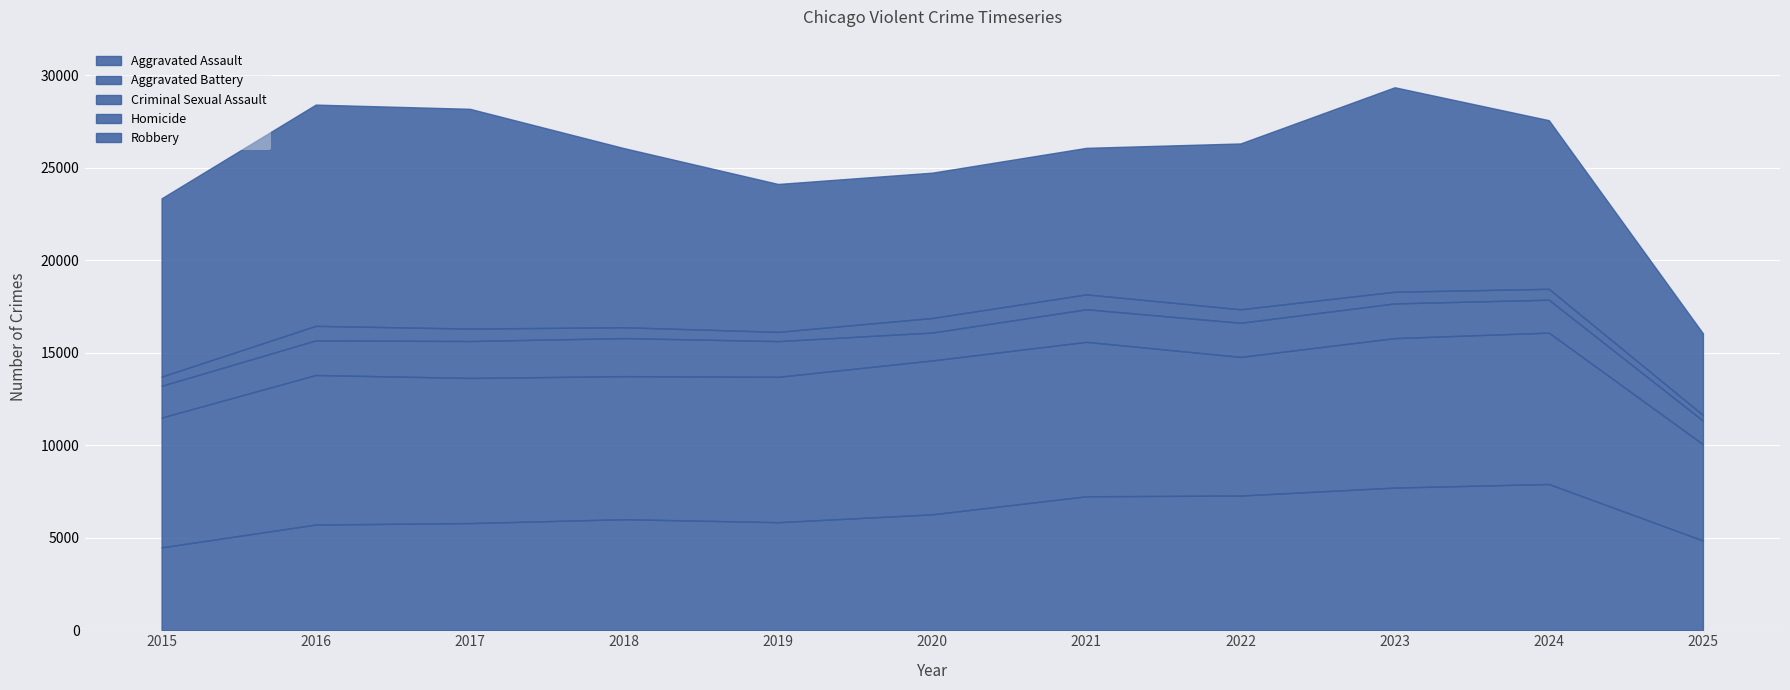

Reading right to left, list all the values displayed in this chart.

Aggravated Assault: 2025=4851	2024=7905	2023=7712	2022=7281	2021=7242	2020=6265	2019=5841	2018=6002	2017=5793	2016=5713	2015=4480
Aggravated Battery: 2025=5205	2024=8182	2023=8080	2022=7495	2021=8348	2020=8320	2019=7858	2018=7734	2017=7845	2016=8085	2015=7018
Criminal Sexual Assault: 2025=1274	2024=1781	2023=1875	2022=1844	2021=1761	2020=1508	2019=1931	2018=2056	2017=1996	2016=1870	2015=1716
Homicide: 2025=306	2024=589	2023=632	2022=730	2021=806	2020=787	2019=499	2018=588	2017=672	2016=786	2015=496
Robbery: 2025=4412	2024=9115	2023=11052	2022=8964	2021=7920	2020=7855	2019=7995	2018=9681	2017=11881	2016=11960	2015=9638